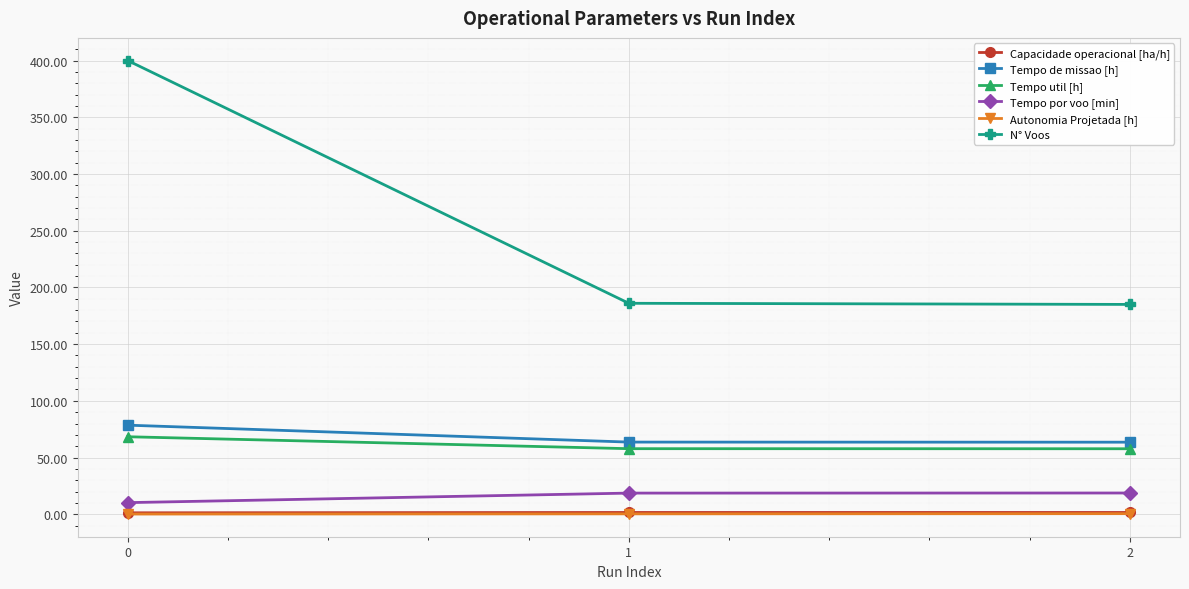

True or false: Tempo util [h] has a value of 57.8 at 1.

True